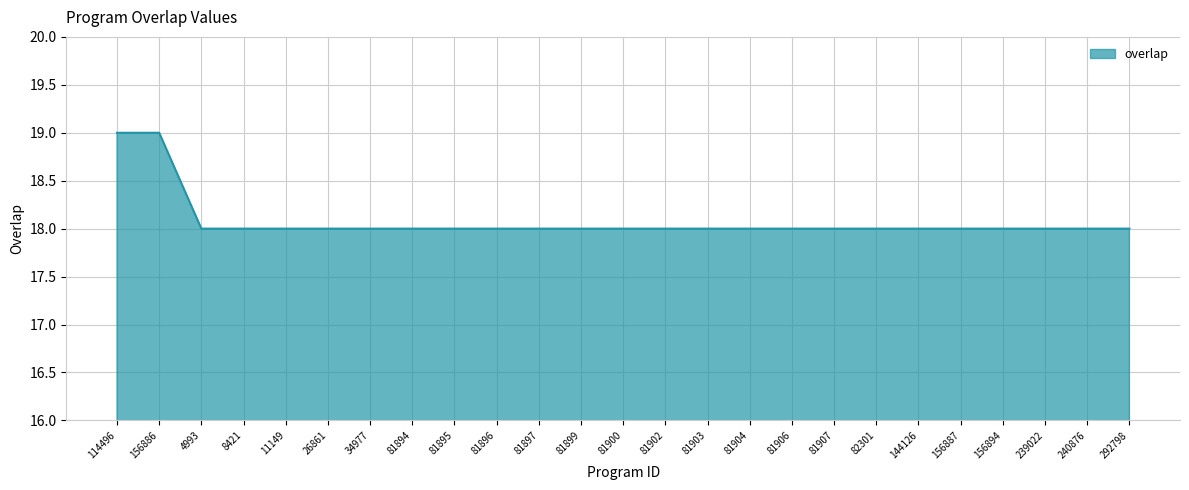

What is the difference between the maximum and minimum values?

1